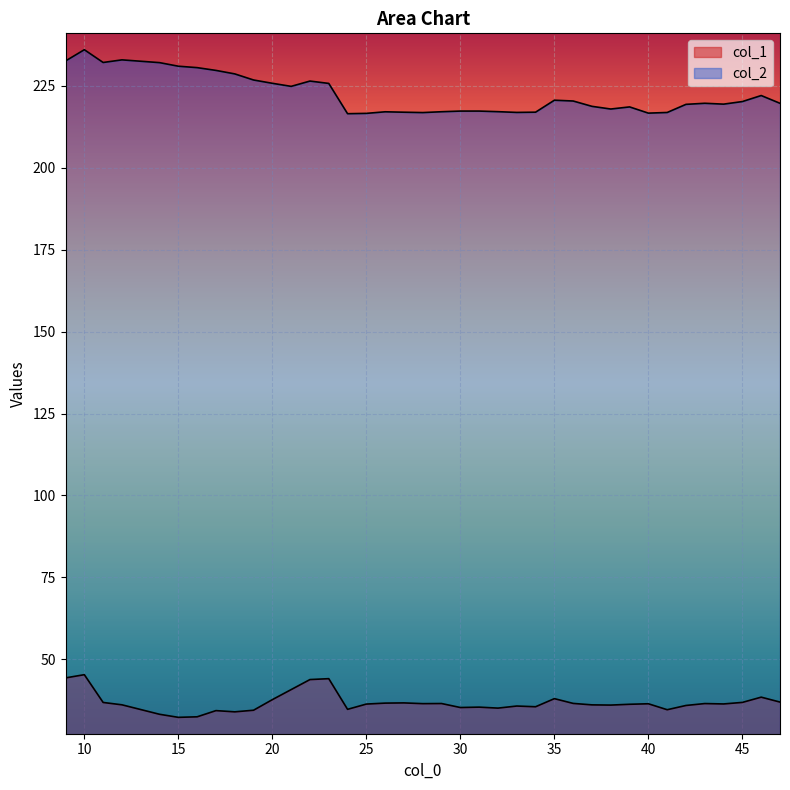

How many data points does each series have?

38